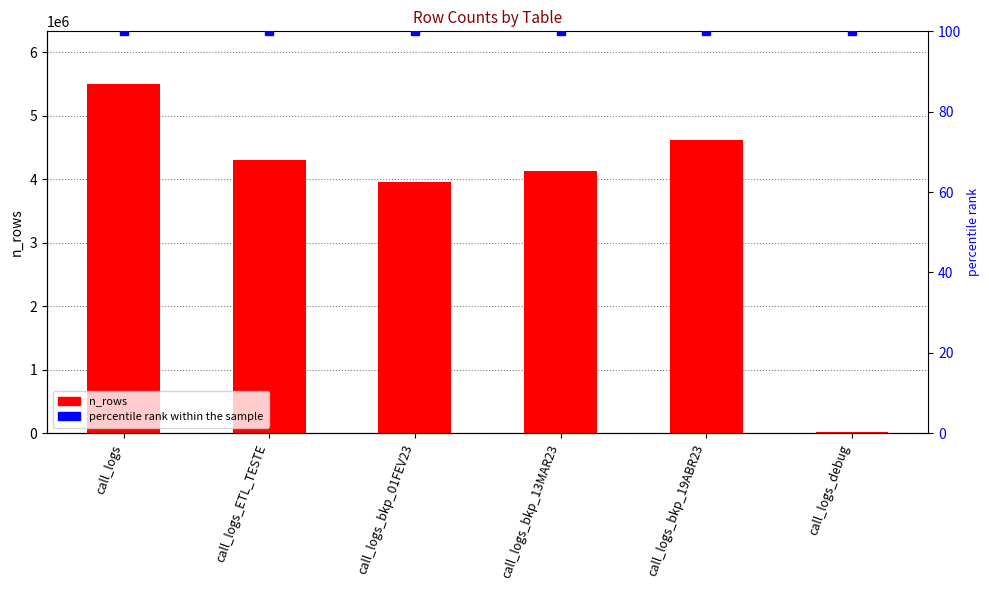

Are the bars horizontal?

No